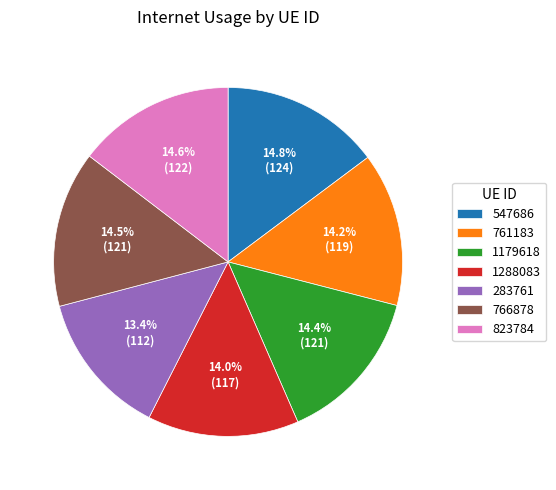

True or false: 823784 accounts for 15% of the total.

True